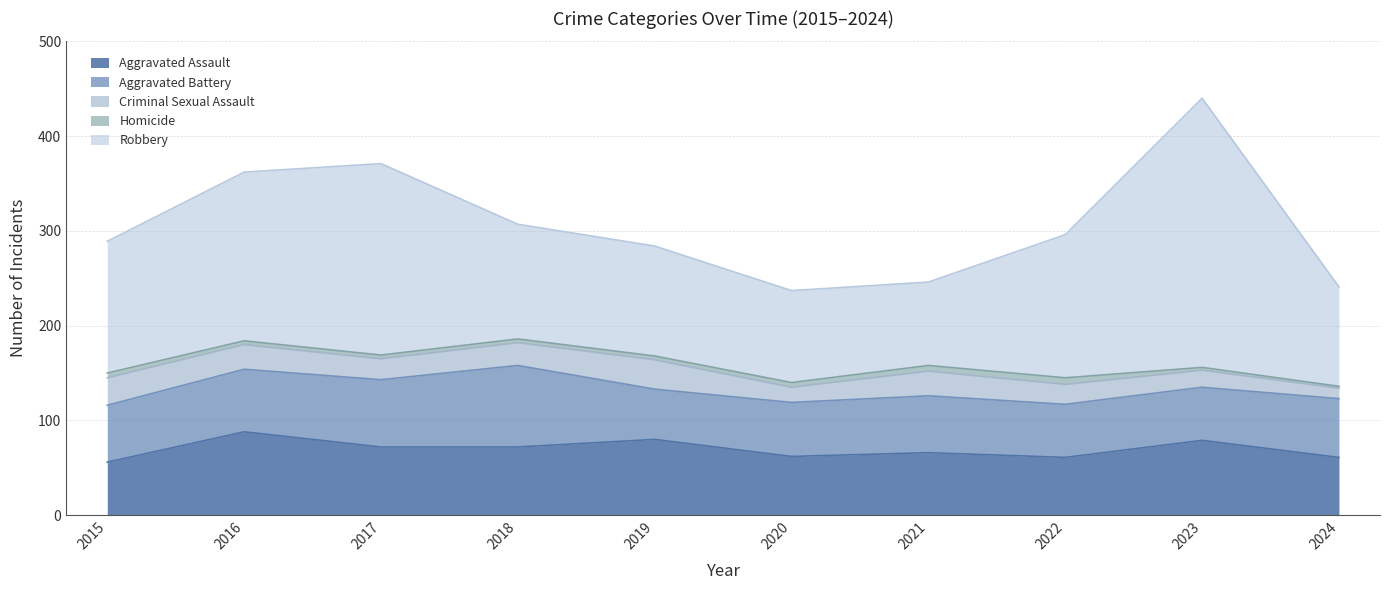

What is the average value of the Aggravated Battery series?

63